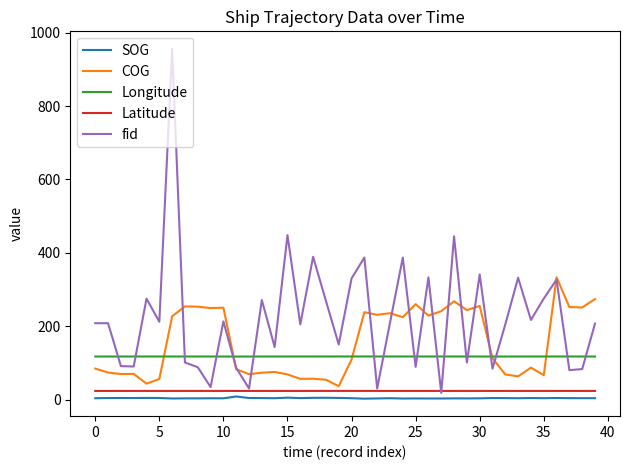

Which series has the largest total across all categories?

fid